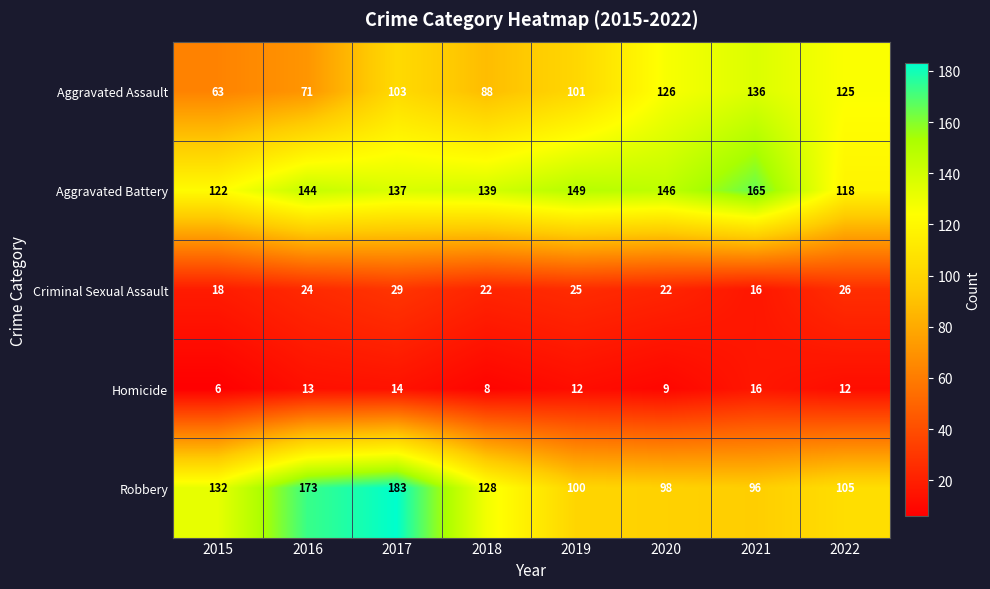

Is the value of Aggravated Battery at 2019 greater than the value of Criminal Sexual Assault at 2017?

Yes